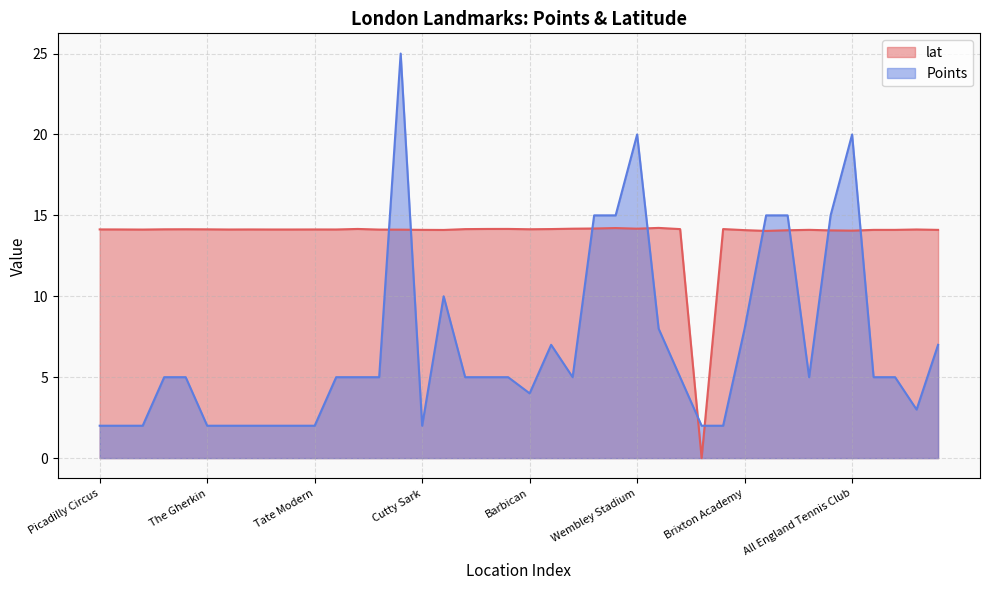

The lat series shows 20.7 at City Hall. True or false?

False